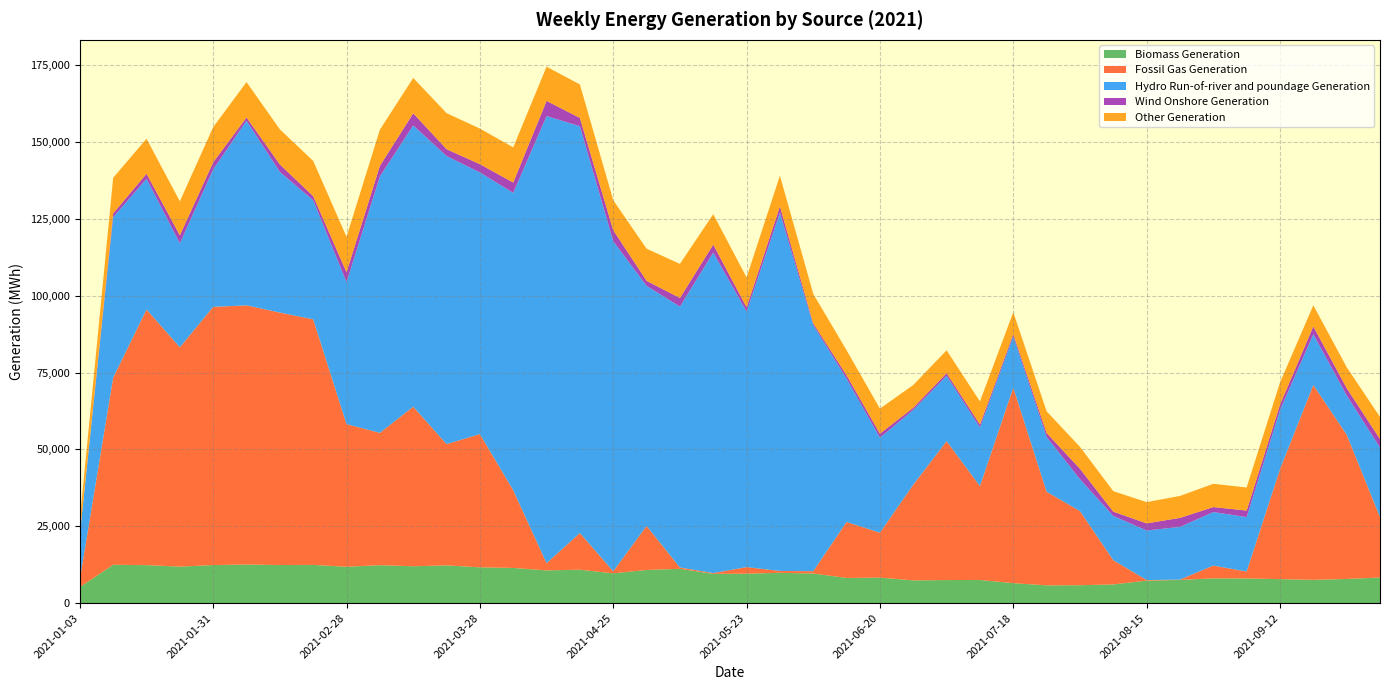

Reading left to right, transcribe all the data shown in this chart.

Biomass Generation: 5222	12488	12374	11891	12394	12568	12412	12446	11843	12362	12003	12291	11656	11466	10665	10889	9697	10804	11168	9531	9585	9880	9653	8201	8312	7414	7518	7545	6504	5790	5843	6096	7331	7561	8071	8045	7816	7585	7878	8347
Fossil Gas Generation: 2489	60872	83165	71353	84000	84309	82116	79893	46396	43040	51897	39455	43337	25270	2339	11919	670	14321	443	239	2150	598	743	18209	14620	31132	45173	30531	63605	30459	24112	7892	191	106	4155	2250	35755	63349	46952	19666
Hydro Run-of-river and poundage Generation: 14679	52207	42493	33836	44714	60060	45755	38735	46195	83431	91514	93720	85128	96742	145453	132351	107383	78099	84862	104288	83134	116561	80049	46616	30910	24312	21295	19089	16648	17826	10381	14382	16137	17133	17411	17706	19213	16545	12765	22603
Wind Onshore Generation: 7	1219	1683	2585	2327	1062	2433	1338	3220	3431	3949	2229	2683	3360	4936	2696	3592	1645	2810	2594	1406	2053	589	1117	1316	717	849	973	774	1282	3386	1407	2300	2945	1629	2126	1792	2551	2369	2769
Other Generation: 4915	11604	11366	11064	11421	11513	11415	11458	11525	11750	11490	11720	11580	11445	11132	10870	9748	10443	11081	9892	9692	9977	9581	8118	8137	7402	7423	7487	7128	7061	7132	6654	6916	7136	7565	7501	7195	6868	6815	7185